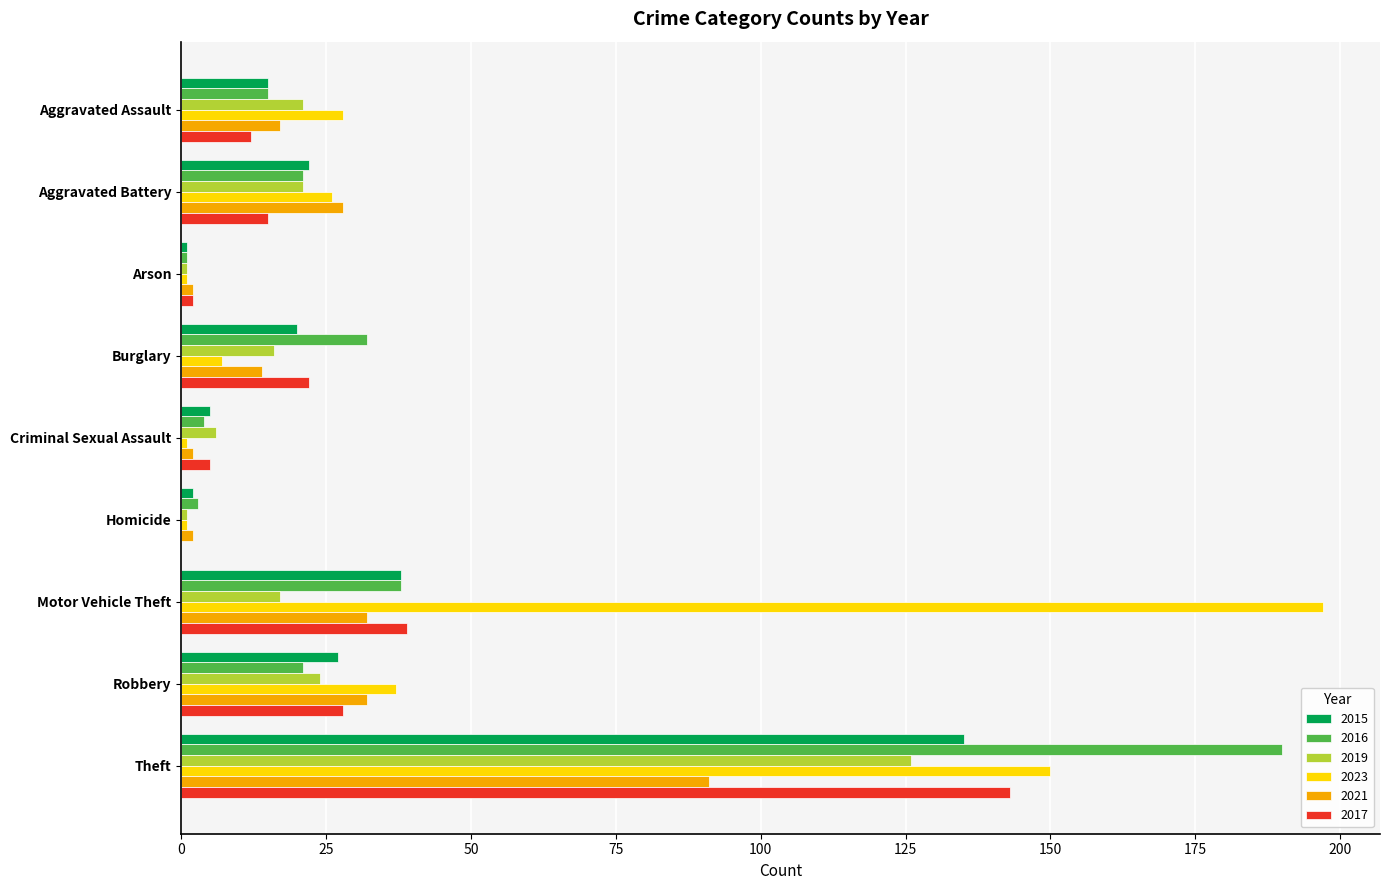

Which series has the widest spread of values?

2023